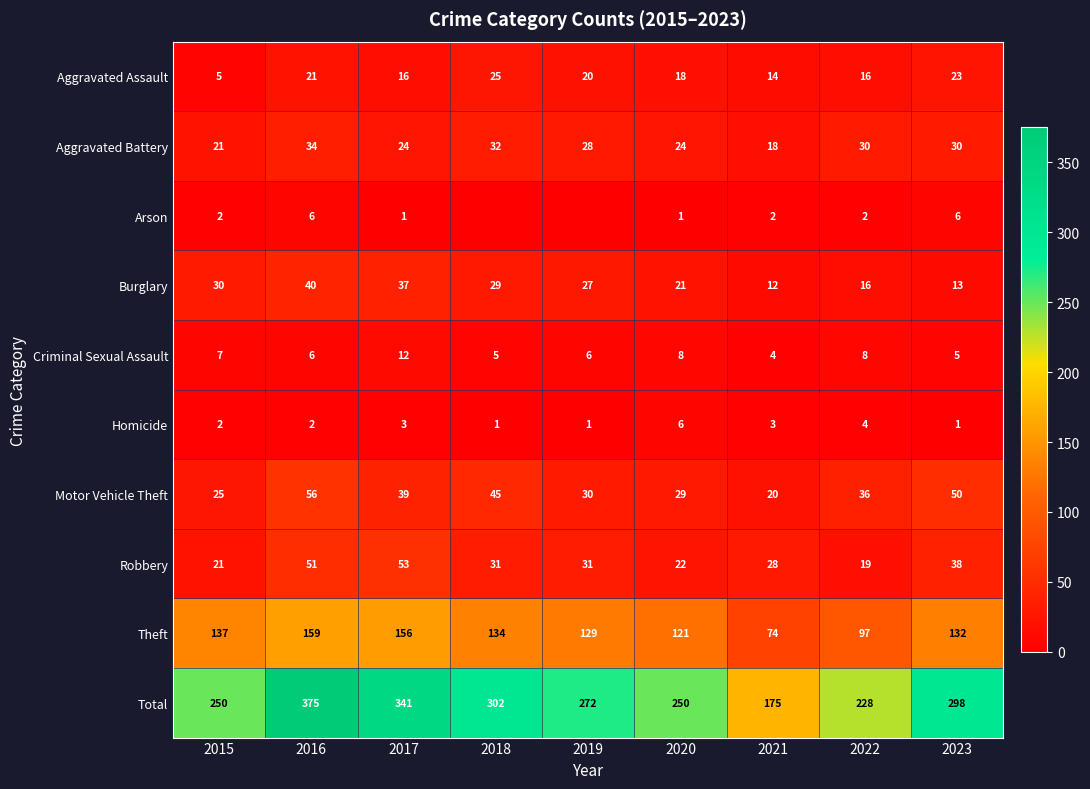

Which label corresponds to the largest value in the chart?

2016